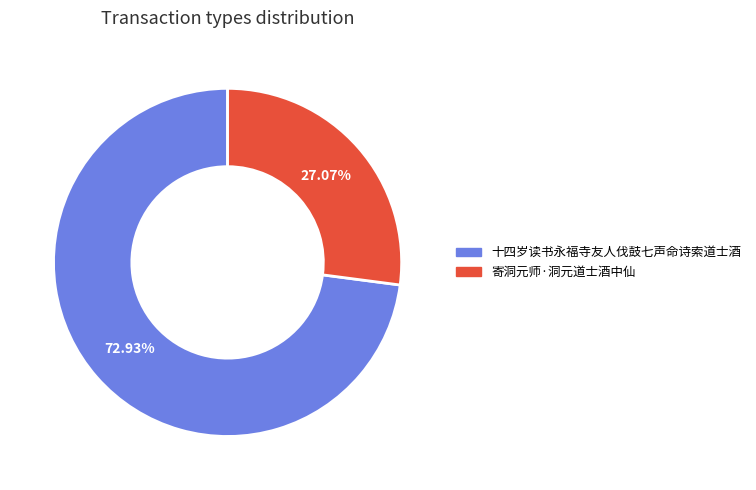

Which has a higher value, 寄洞元师·洞元道士酒中仙 or 十四岁读书永福寺友人伐鼓七声命诗索道士酒?

十四岁读书永福寺友人伐鼓七声命诗索道士酒